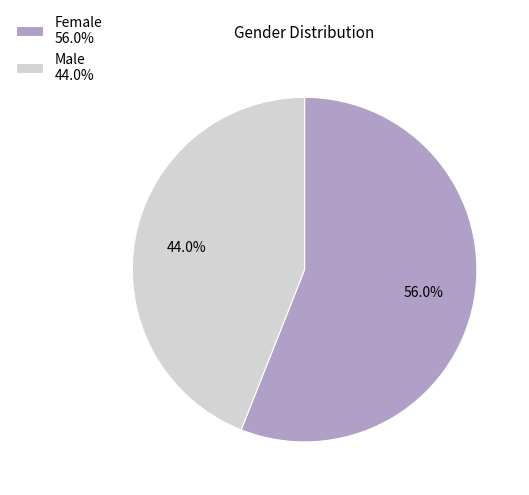

What is the ratio of the value at Male to the value at Female?

0.8